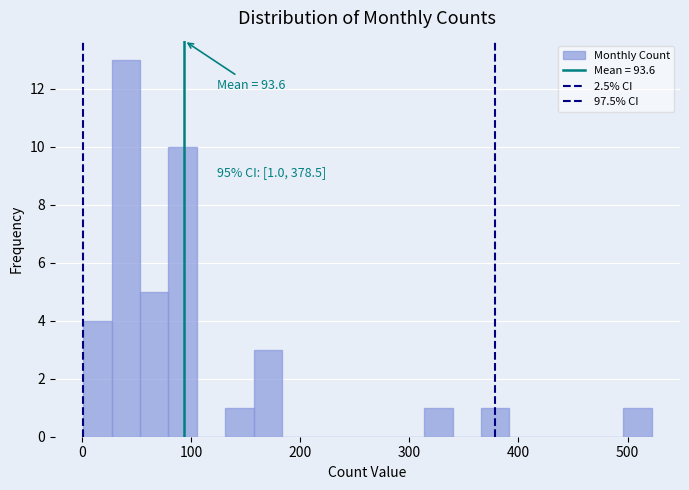

Around what value on the x-axis is the tallest bar? Give the approximate position of its centre, as read against the axis.

40